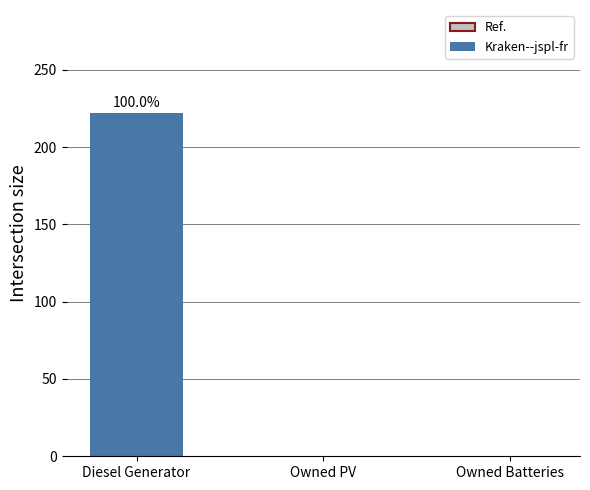

What is the sum of the values at Diesel Generator and Owned Batteries?

222